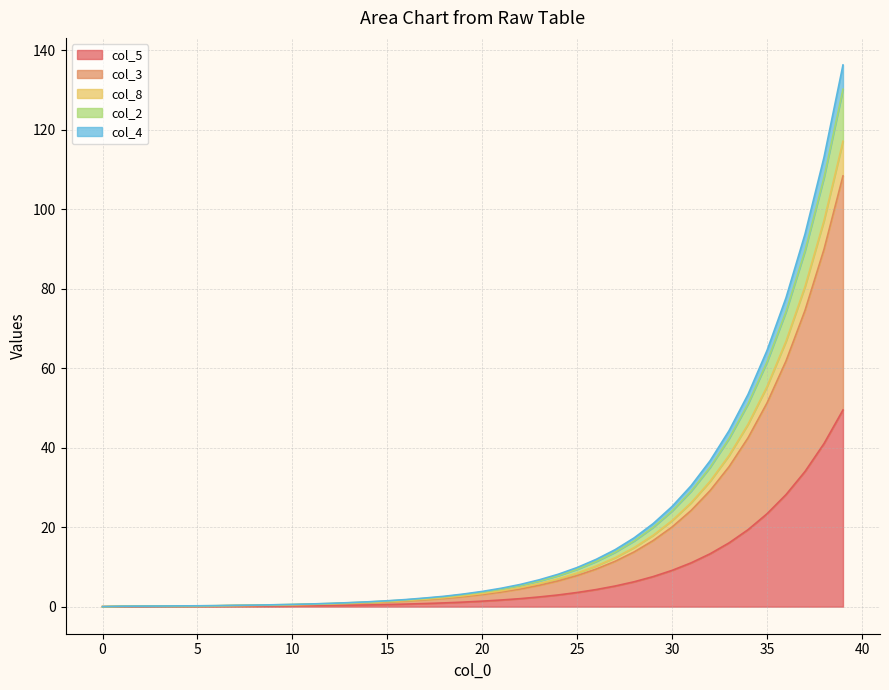

Reading right to left, extract all data points from this chart.

col_5: 39=49.5	38=41.0	37=34.0	36=28.2	35=23.4	34=19.4	33=16.1	32=13.3	31=11.0	30=9.1	29=7.6	28=6.3	27=5.2	26=4.3	25=3.6	24=2.9	23=2.4	22=2.0	21=1.7	20=1.4	19=1.1	18=0.9	17=0.8	16=0.6	15=0.5	14=0.4	13=0.4	12=0.3	11=0.2	10=0.2	9=0.2	8=0.1	7=0.1	6=0.1	5=0.1	4=0.1	3=0.0	2=0.0	1=0.0	0=0.0
col_3: 39=108.4	38=89.9	37=74.6	36=61.8	35=51.3	34=42.5	33=35.2	32=29.2	31=24.2	30=20.1	29=16.6	28=13.8	27=11.4	26=9.5	25=7.8	24=6.5	23=5.4	22=4.4	21=3.7	20=3.0	19=2.5	18=2.1	17=1.7	16=1.4	15=1.2	14=1.0	13=0.8	12=0.7	11=0.5	10=0.5	9=0.4	8=0.3	7=0.3	6=0.2	5=0.2	4=0.2	3=0.1	2=0.1	1=0.1	0=0.0
col_8: 39=117.1	38=97.2	37=80.6	36=66.8	35=55.4	34=45.9	33=38.0	32=31.5	31=26.1	30=21.7	29=18.0	28=14.9	27=12.3	26=10.2	25=8.5	24=7.0	23=5.8	22=4.8	21=4.0	20=3.3	19=2.7	18=2.2	17=1.9	16=1.5	15=1.3	14=1.1	13=0.9	12=0.7	11=0.6	10=0.5	9=0.4	8=0.3	7=0.3	6=0.2	5=0.2	4=0.2	3=0.1	2=0.1	1=0.1	0=0.0
col_2: 39=130.2	38=108.0	37=89.6	36=74.3	35=61.6	34=51.0	33=42.3	32=35.1	31=29.1	30=24.1	29=20.0	28=16.5	27=13.7	26=11.4	25=9.4	24=7.8	23=6.5	22=5.3	21=4.4	20=3.7	19=3.0	18=2.5	17=2.1	16=1.7	15=1.4	14=1.2	13=1.0	12=0.8	11=0.7	10=0.5	9=0.5	8=0.4	7=0.3	6=0.2	5=0.2	4=0.2	3=0.1	2=0.1	1=0.1	0=0.0
col_4: 39=136.3	38=113.1	37=93.8	36=77.8	35=64.5	34=53.4	33=44.3	32=36.7	31=30.4	30=25.2	29=20.9	28=17.3	27=14.3	26=11.9	25=9.8	24=8.2	23=6.8	22=5.6	21=4.6	20=3.8	19=3.2	18=2.6	17=2.2	16=1.8	15=1.5	14=1.2	13=1.0	12=0.8	11=0.7	10=0.6	9=0.5	8=0.4	7=0.3	6=0.2	5=0.2	4=0.2	3=0.1	2=0.1	1=0.1	0=0.0